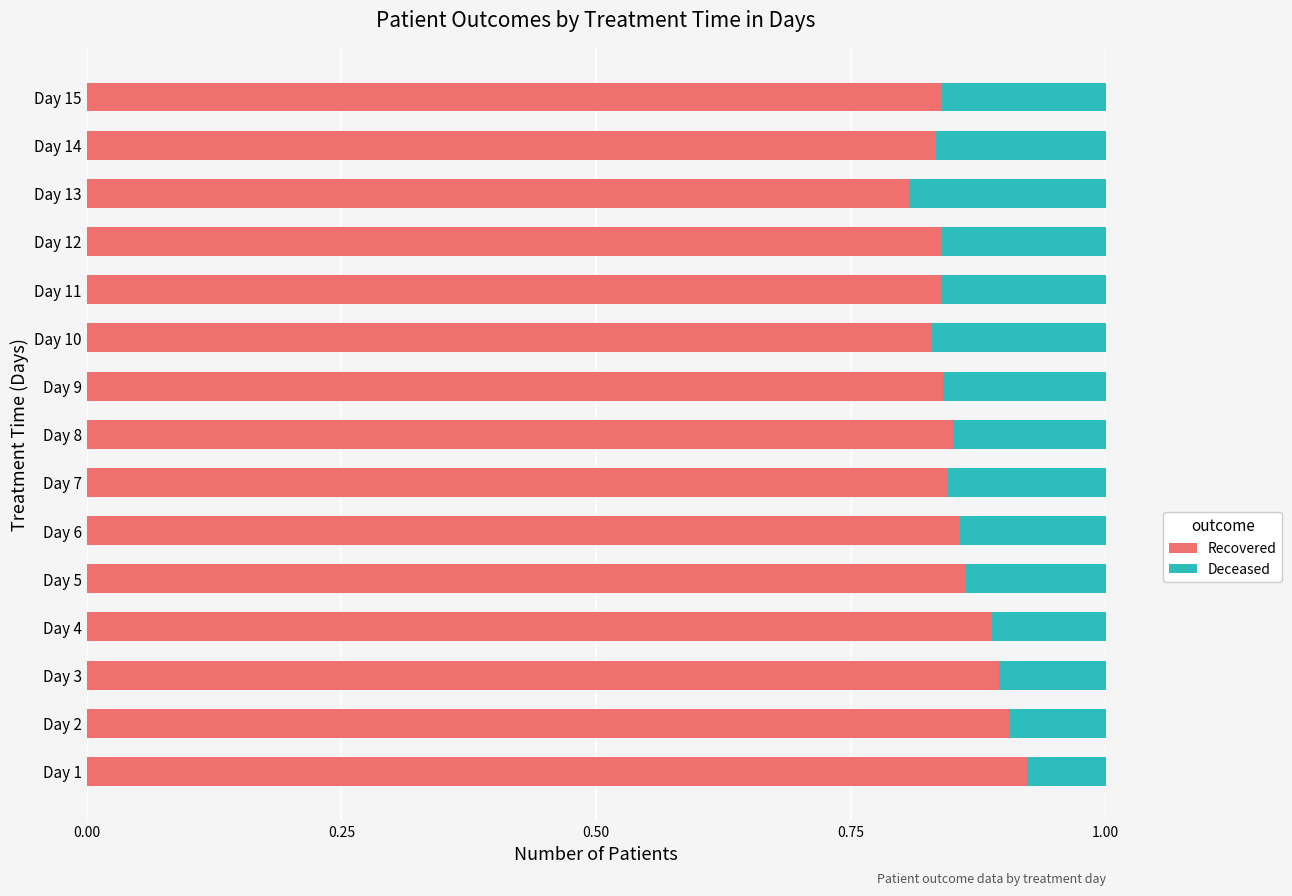

What is the total value across all series at Day 9?

1.0